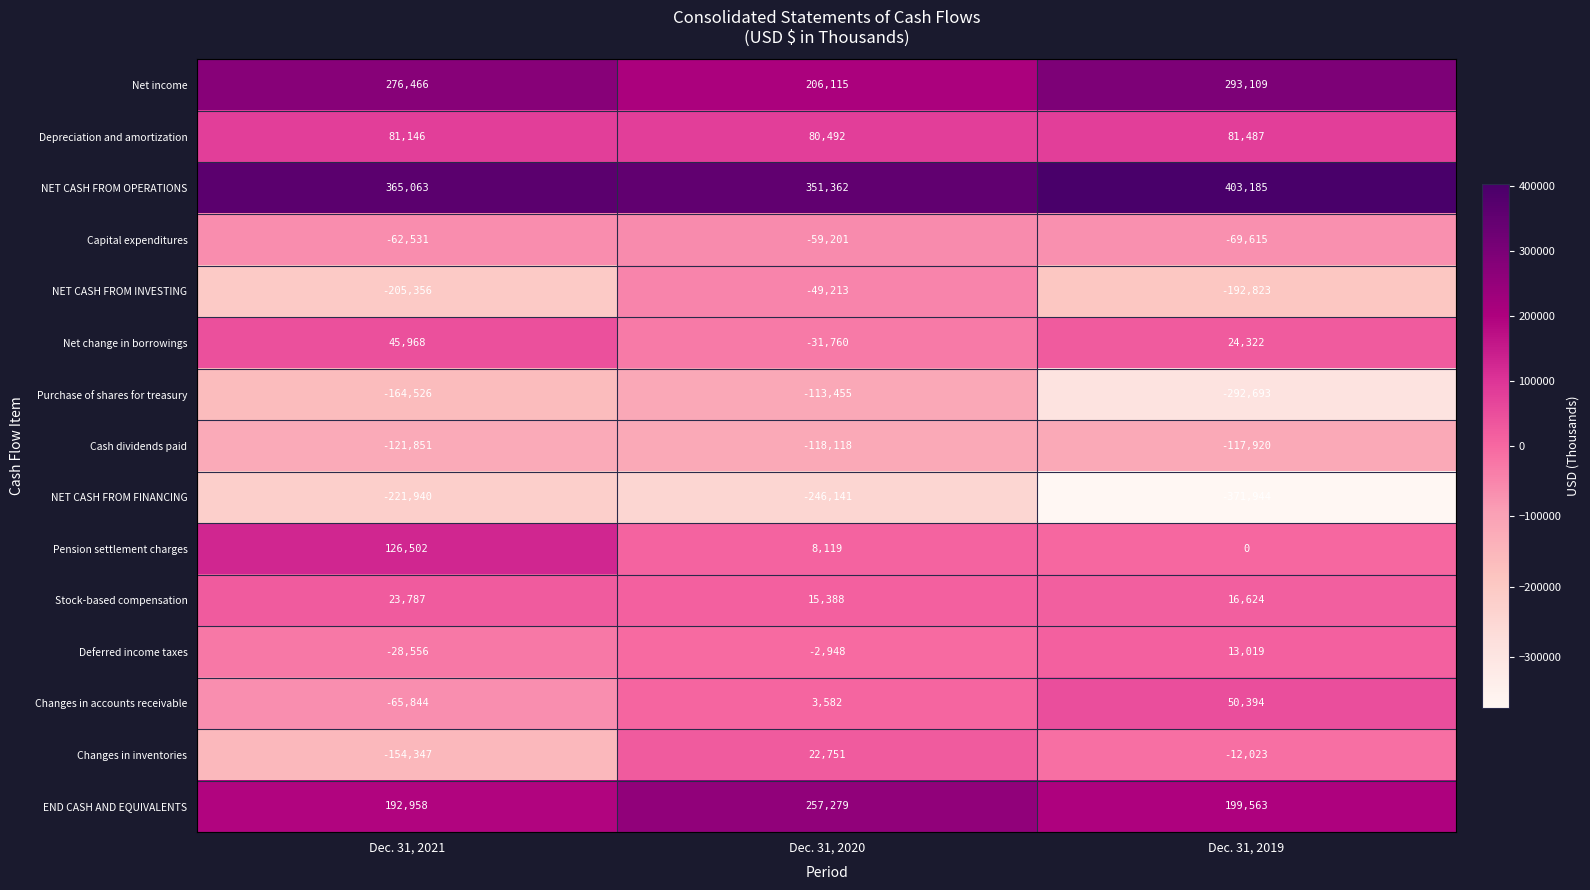

How many Capital expenditures values are between -69615 and -59201?

3